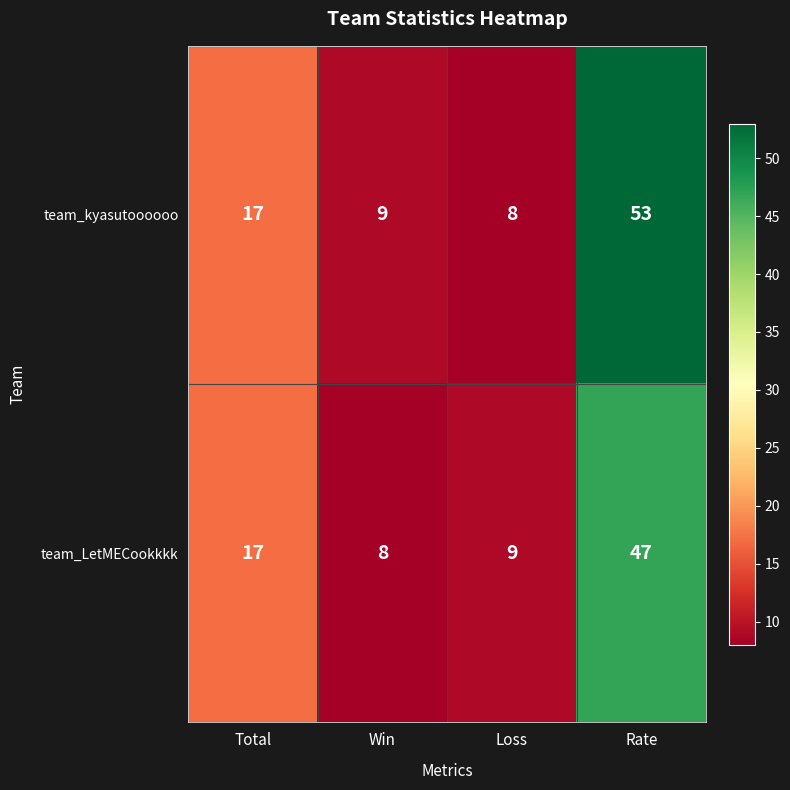

Which series has the largest total across all categories?

team_kyasutoooooo